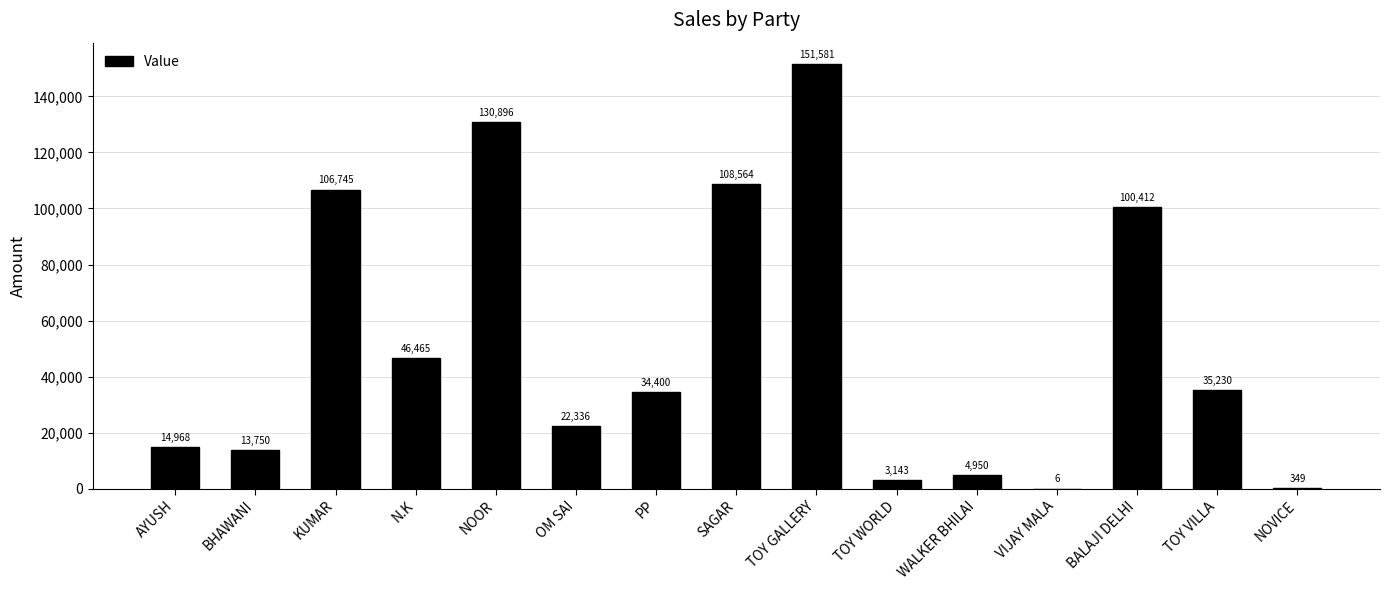

True or false: the data shows 25315 at AYUSH.

False